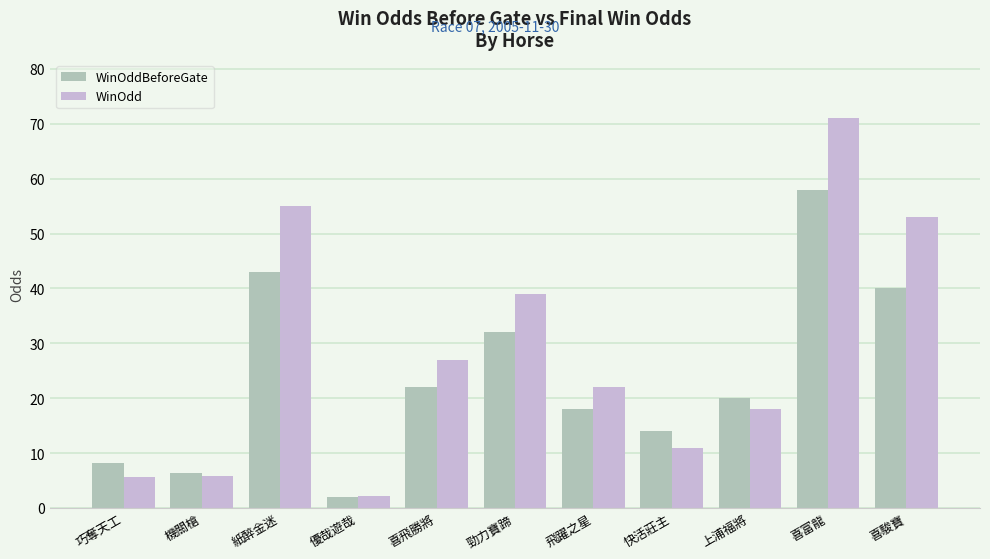

What is the label of the 4th bar from the right?

快活莊主